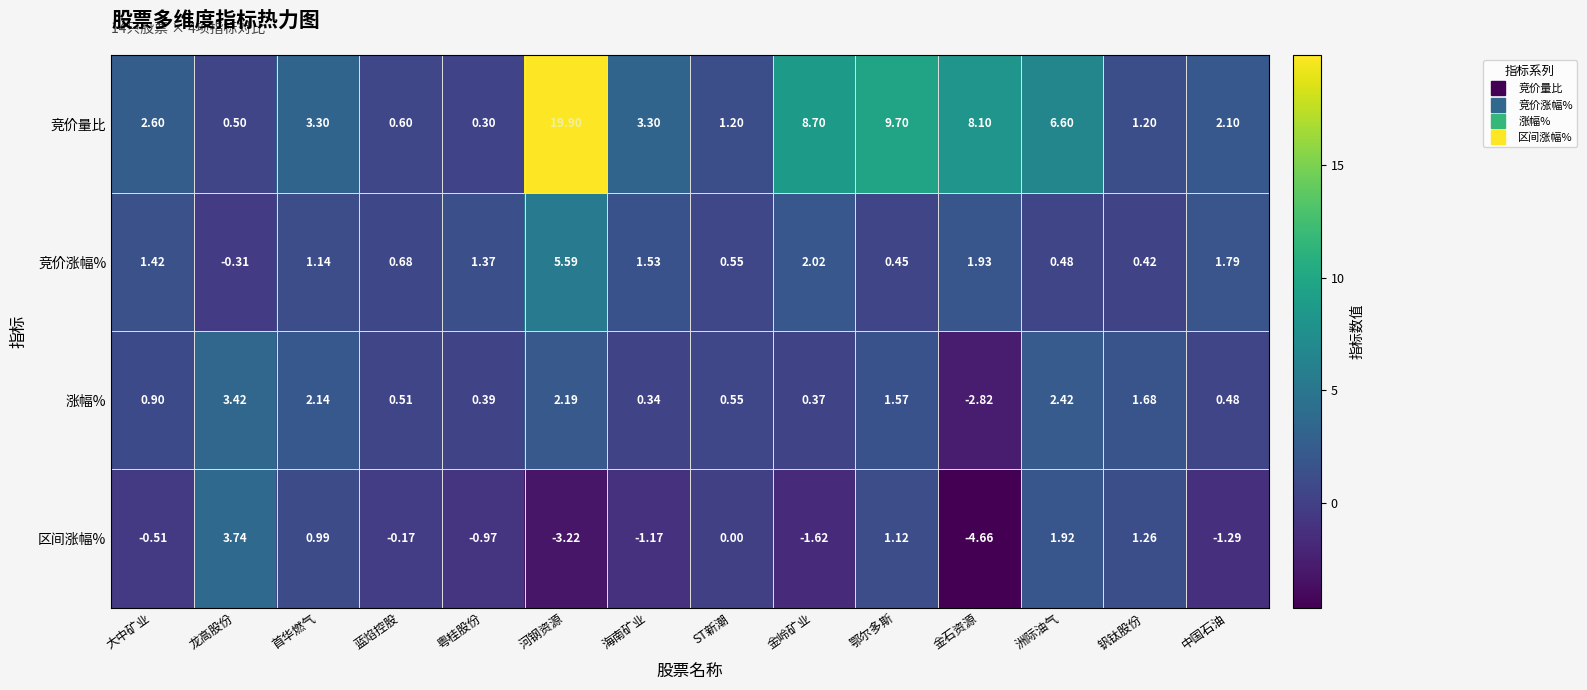

Which series changed the most between 首华燃气 and 粤桂股份?

竞价量比